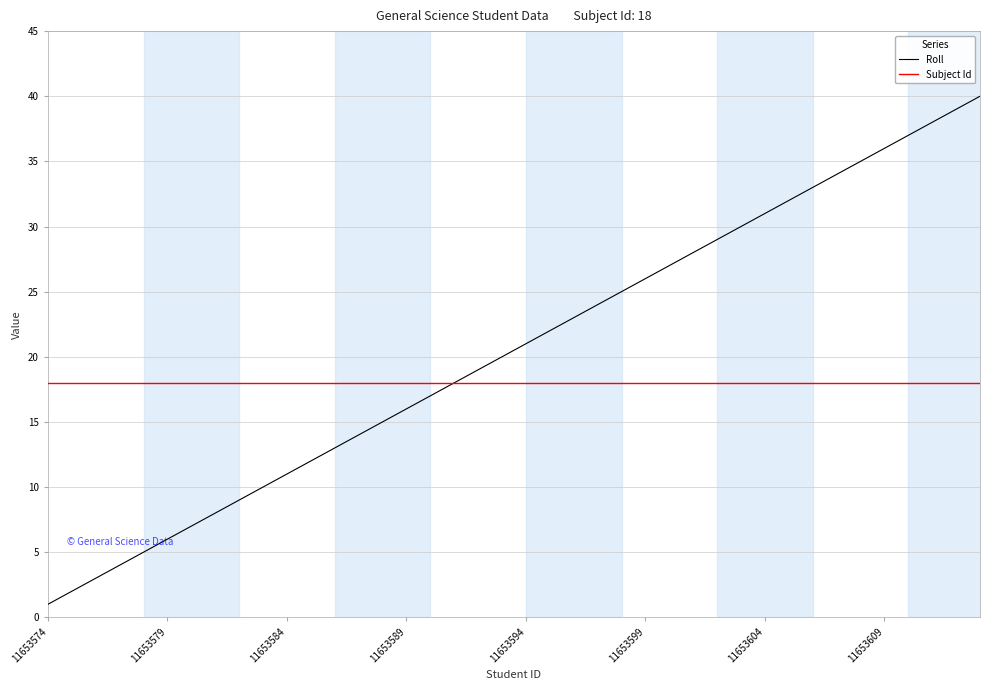

Which series has the largest total across all categories?

Roll